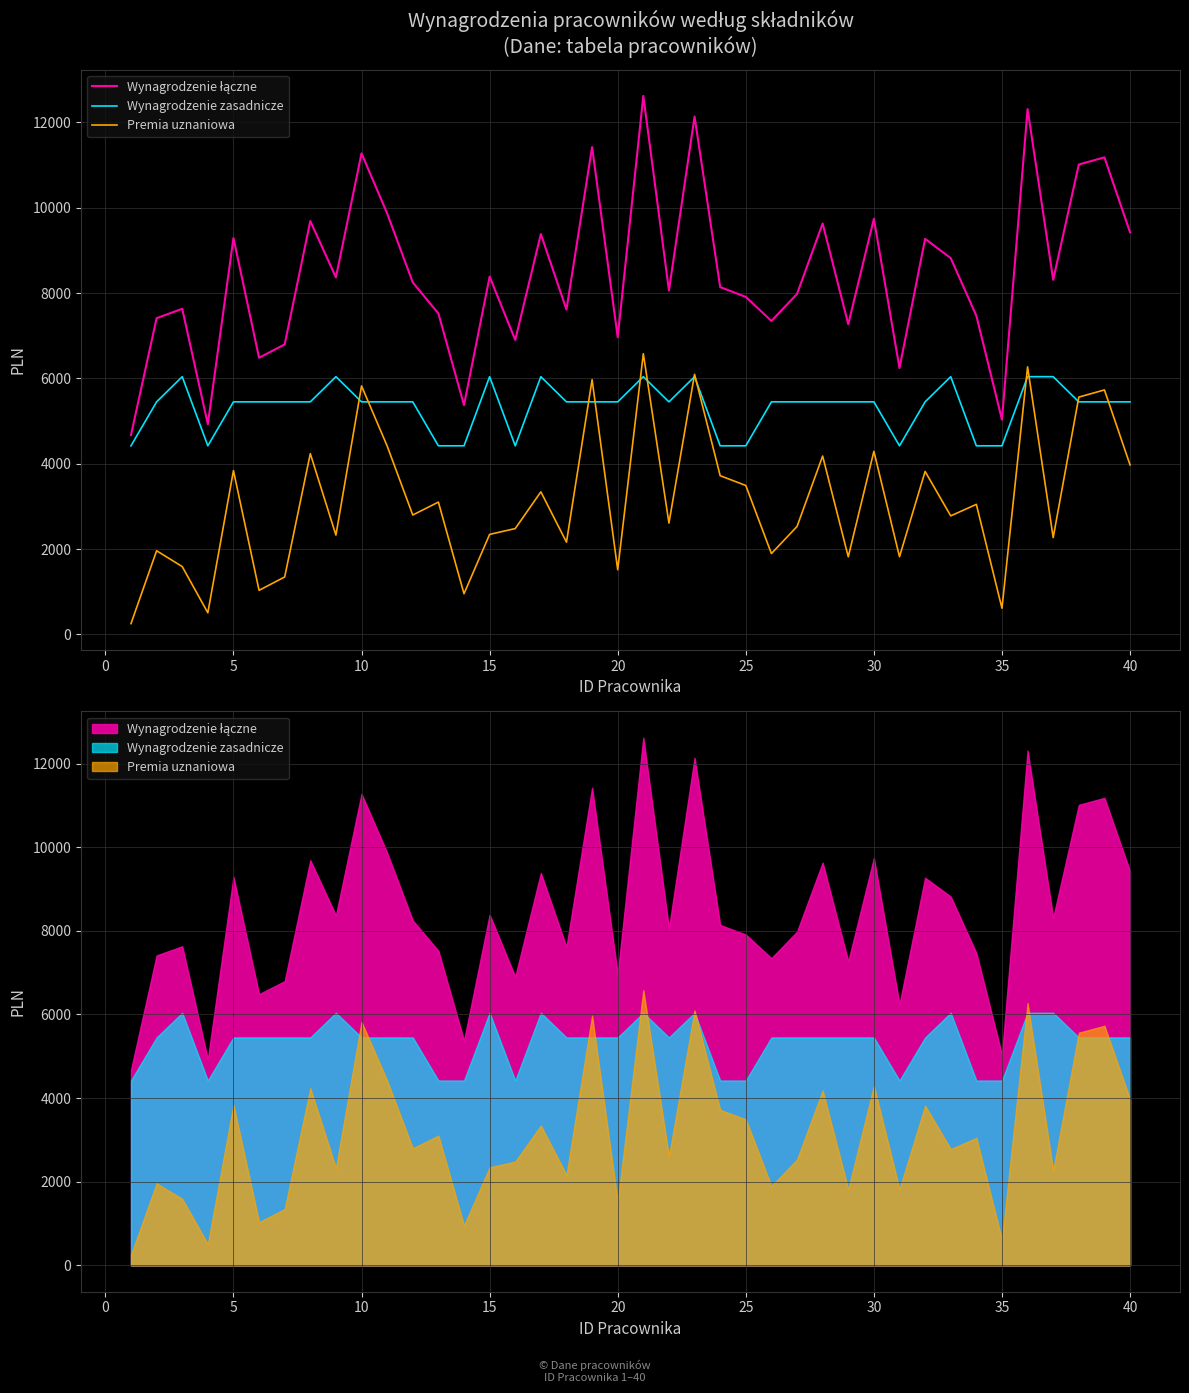

Reading left to right, extract all data points from this chart.

Wynagrodzenie łączne: 4673.5	7410.6	7630.5	4926.9	9288.4	6483.6	6796.5	9686.6	8367.0	11272.8	9866.2	8248.6	7521.3	5373.4	8384.0	6900.7	9381.9	7612.0	11420.4	6965.3	12618.9	8059.3	12136.1	8139.4	7910.2	7345.1	7979.1	9629.8	7269.3	9740.0	6241.7	9268.9	8818.2	7467.9	5034.3	12309.8	8309.5	11011.7	11179.2	9423.1
Wynagrodzenie zasadnicze: 4420.0	5450.0	6040.0	4420.0	5450.0	5450.0	5450.0	5450.0	6040.0	5450.0	5450.0	5450.0	4420.0	4420.0	6040.0	4420.0	6040.0	5450.0	5450.0	5450.0	6040.0	5450.0	6040.0	4420.0	4420.0	5450.0	5450.0	5450.0	5450.0	5450.0	4420.0	5450.0	6040.0	4420.0	4420.0	6040.0	6040.0	5450.0	5450.0	5450.0
Premia uznaniowa: 253.5	1960.7	1590.5	506.9	3838.4	1033.6	1346.5	4236.6	2327.0	5822.8	4416.2	2798.6	3101.3	953.4	2344.0	2480.7	3341.9	2162.0	5970.4	1515.3	6578.9	2609.3	6096.1	3719.4	3490.2	1895.1	2529.1	4179.8	1819.3	4290.0	1821.7	3818.9	2778.2	3047.9	614.3	6269.8	2269.6	5561.7	5729.2	3973.1